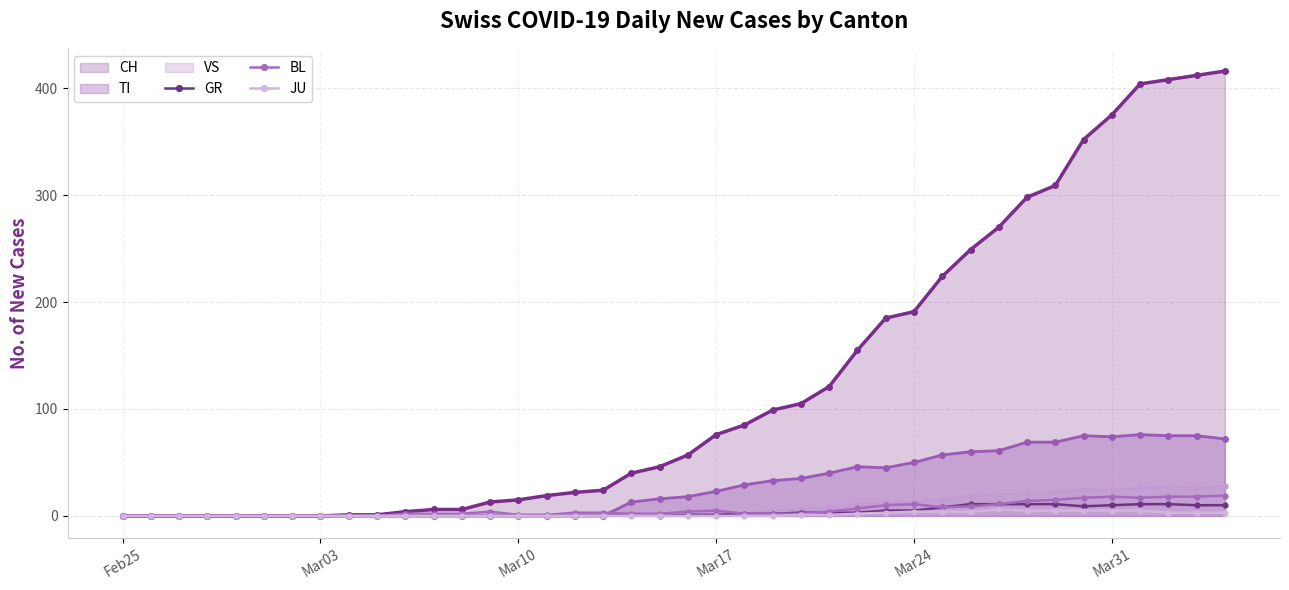

Which series has the largest range (max minus min)?

CH